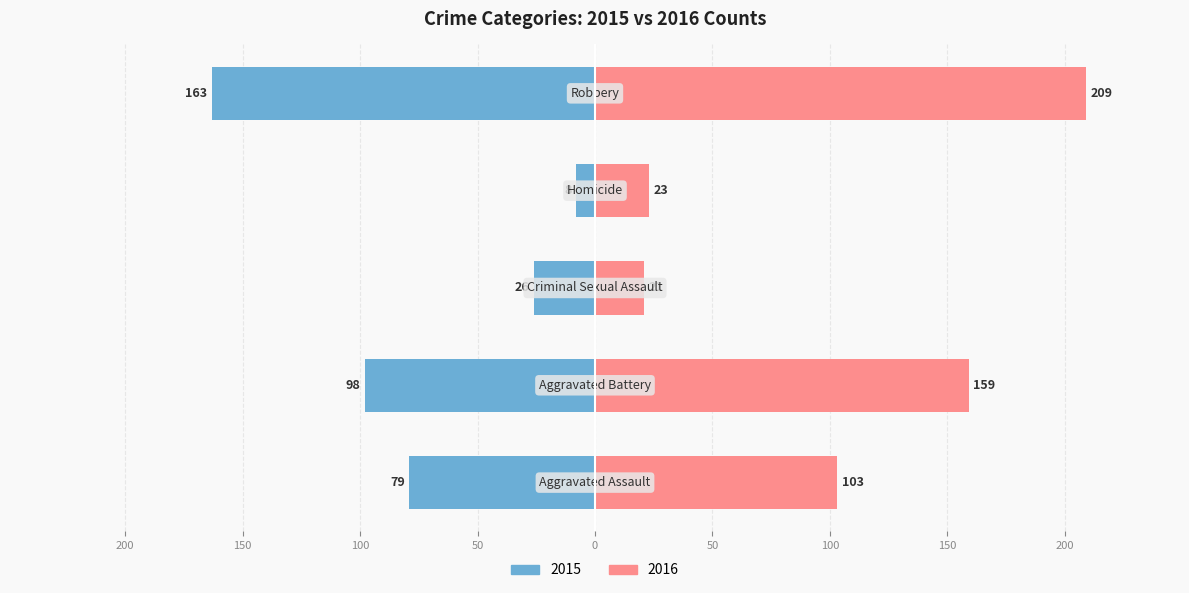

What is the average value of the 2015 series?

-75